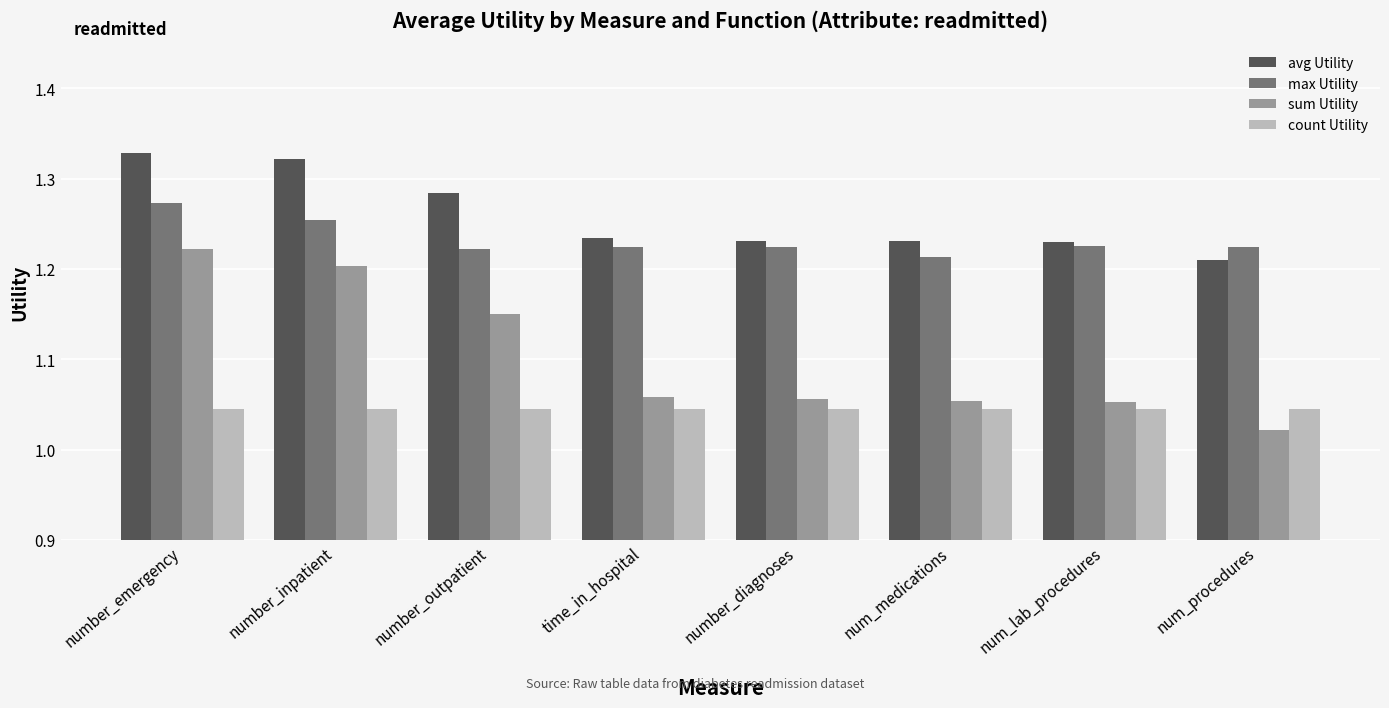

At which category is the sum across all series the highest?

number_emergency